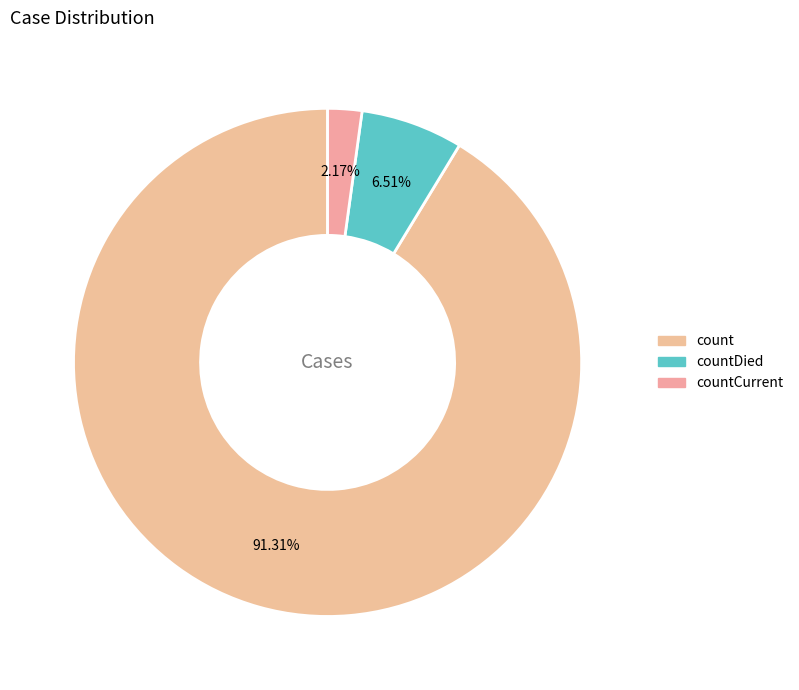

How many segments does this pie chart have?

3